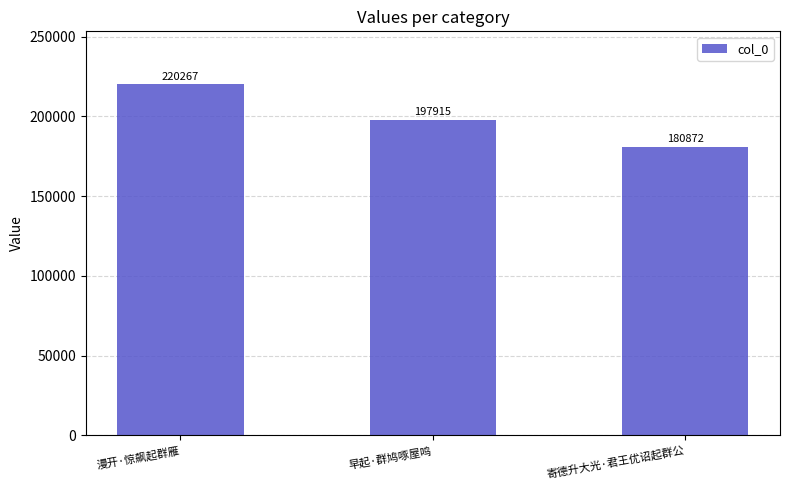

Reading left to right, what are all the values shown in this chart?

漫开·惊飙起群雁=220267	早起·群鸠啄屋鸣=197915	寄德升大光·君王优诏起群公=180872